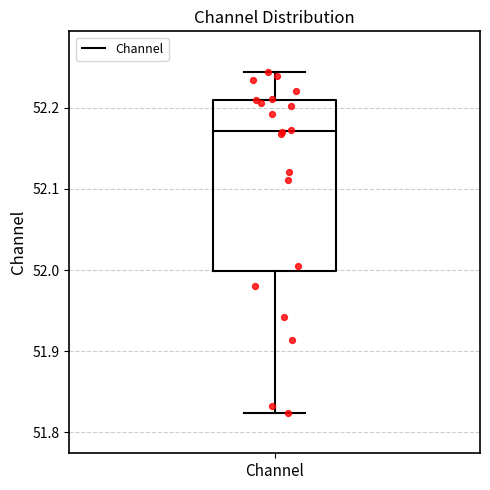

Transcribe this box plot: give where the median line is, the range the box spans, and where the two whiskers end, as read against the y-axis. The values are not printed on the chart, so give them approximately, as read against the axis.

median 52.17, box 52.00 to 52.21, whiskers 51.82 to 52.24